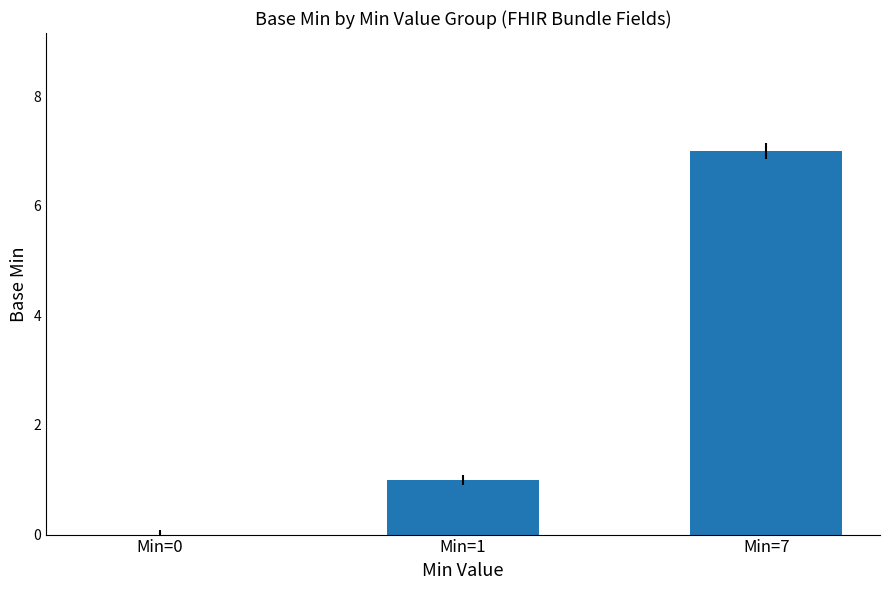

Reading left to right, extract all data points from this chart.

0	1	7